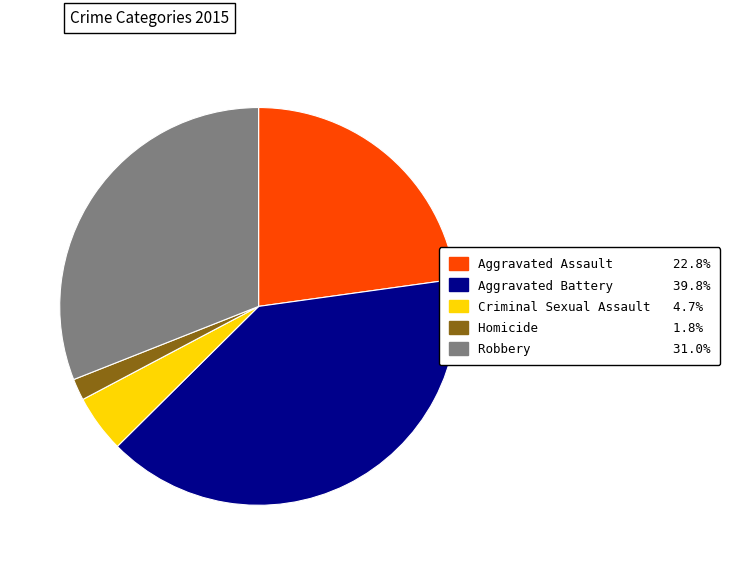

Is the sum of Homicide and Criminal Sexual Assault greater than half?

No